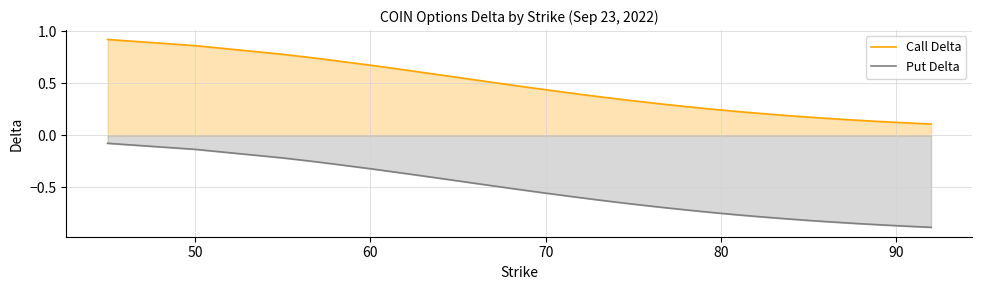

Which series has the largest range (max minus min)?

Call Delta